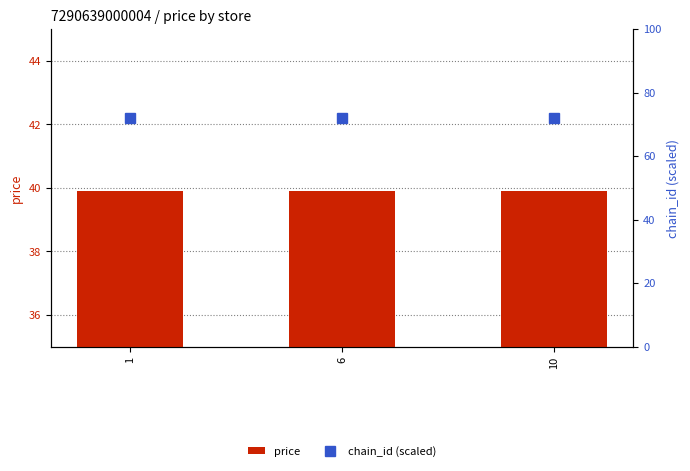

What is the value of the price bar at the 2nd from the left?

39.9